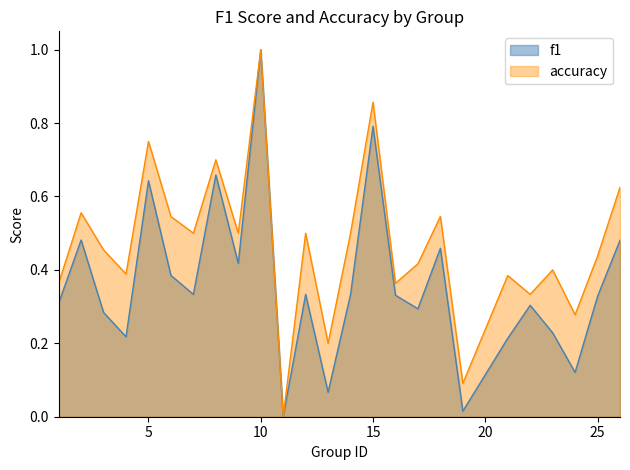

True or false: f1 and accuracy intersect in this chart.

False